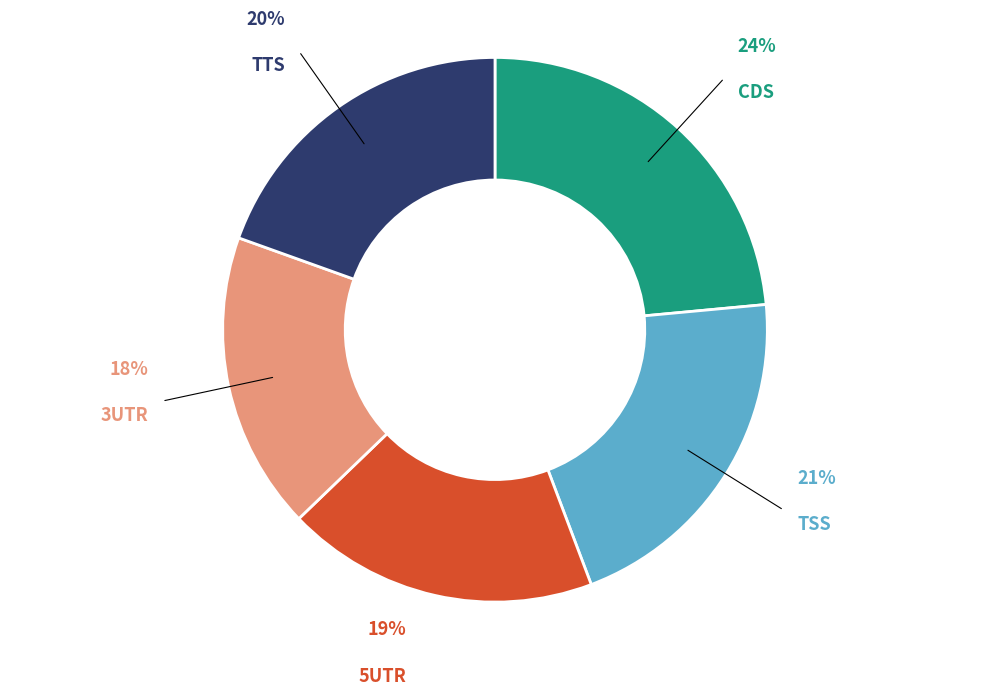

Does any single category account for the majority?

No